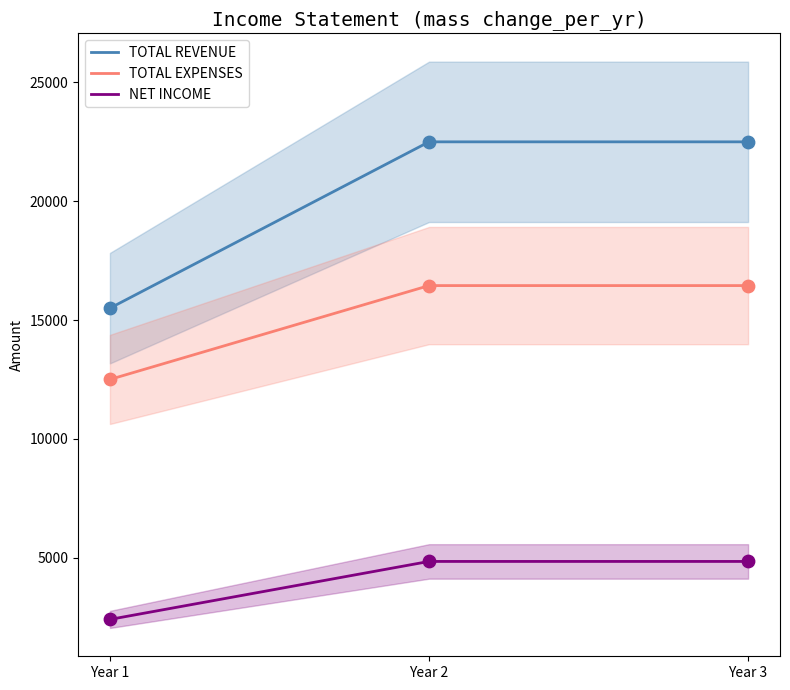

At which category is the sum across all series the highest?

Year 2